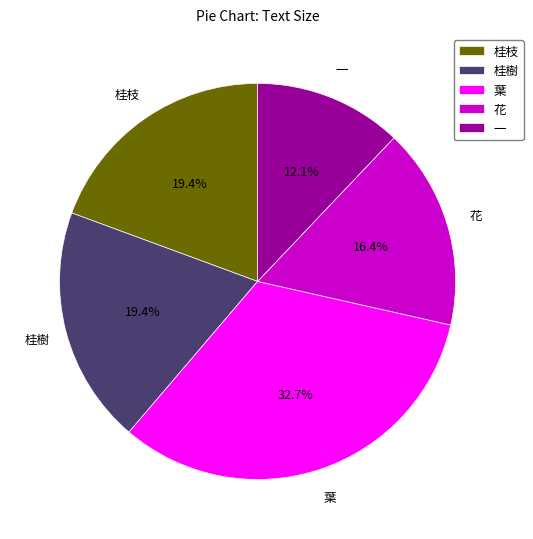

The 一 slice represents 26% of the pie. True or false?

False